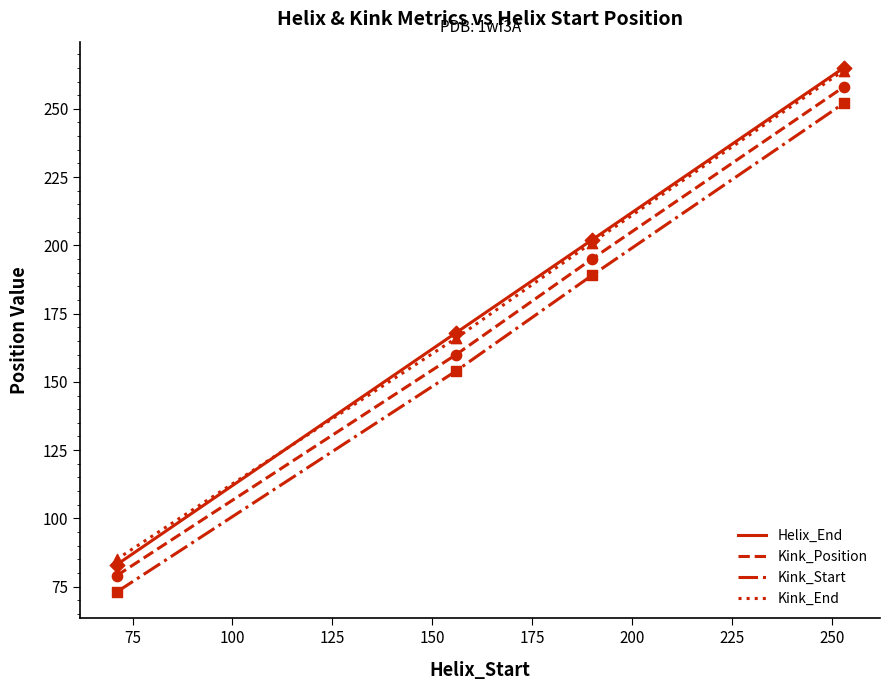

At how many categories does at least one series exceed 76?

4